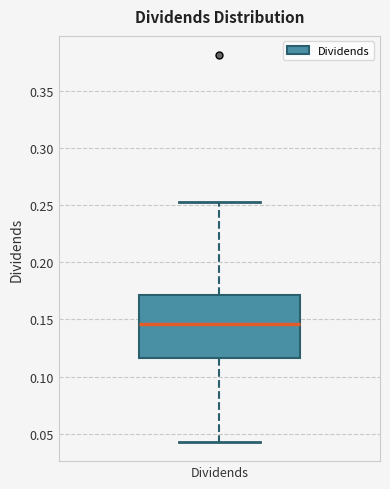

Transcribe this box plot: give where the median line is, the range the box spans, and where the two whiskers end, as read against the y-axis. The values are not printed on the chart, so give them approximately, as read against the axis.

median 0.145, box 0.115 to 0.170, whiskers 0.045 to 0.255